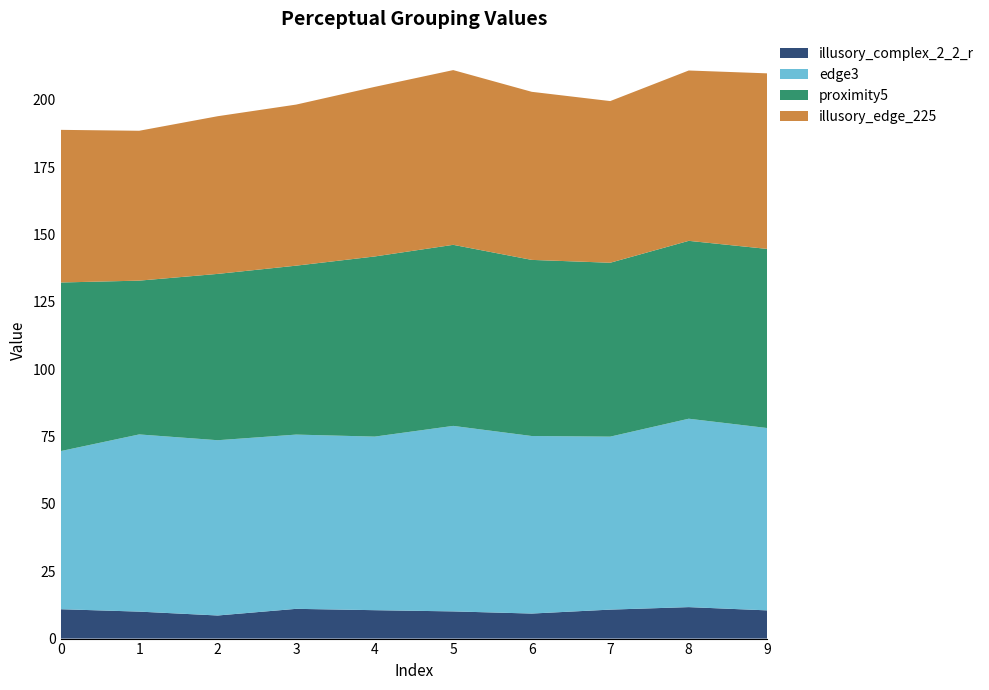

Reading left to right, transcribe all the data shown in this chart.

illusory_complex_2_2_r: 0=10.9	1=10.0	2=8.6	3=11.0	4=10.5	5=10.1	6=9.3	7=10.8	8=11.7	9=10.5
edge3: 0=58.7	1=65.8	2=65.0	3=64.7	4=64.4	5=68.8	6=65.9	7=64.2	8=69.9	9=67.7
proximity5: 0=62.6	1=57.1	2=61.7	3=62.7	4=66.9	5=67.2	6=65.4	7=64.5	8=66.0	9=66.5
illusory_edge_225: 0=56.6	1=55.6	2=58.5	3=59.8	4=62.9	5=64.8	6=62.4	7=60.0	8=63.2	9=65.2